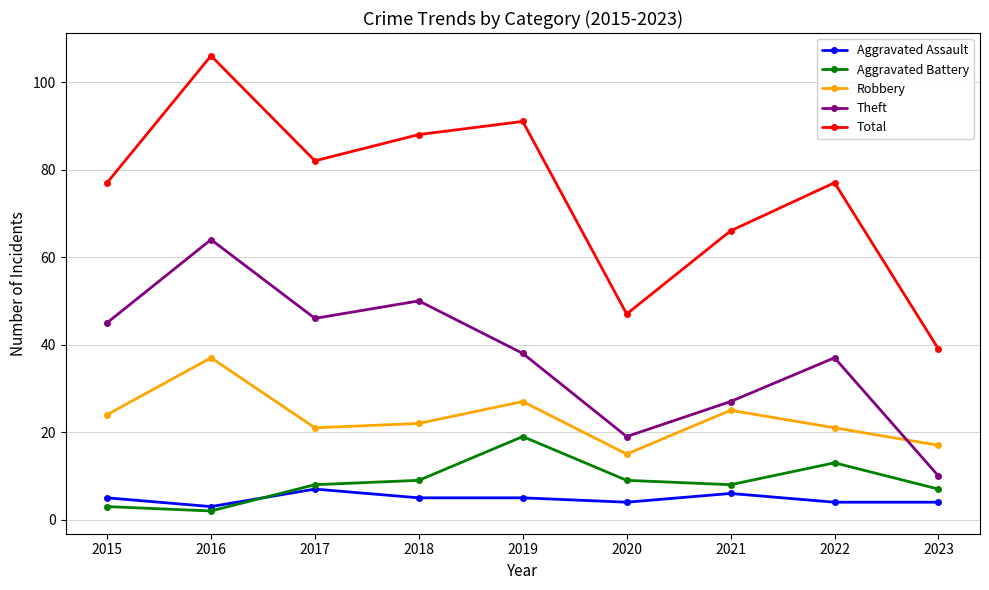

Which series has the largest range (max minus min)?

Total